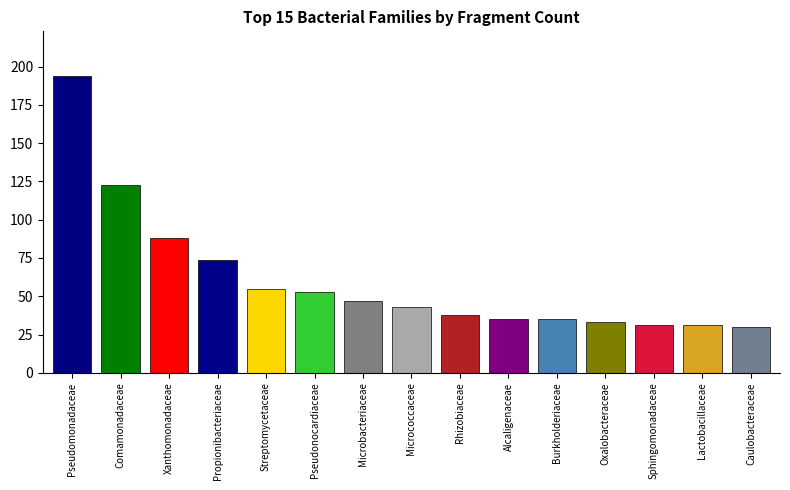

Approximately how many times larger is the value at Microbacteriaceae compared to Streptomycetaceae?

0.9